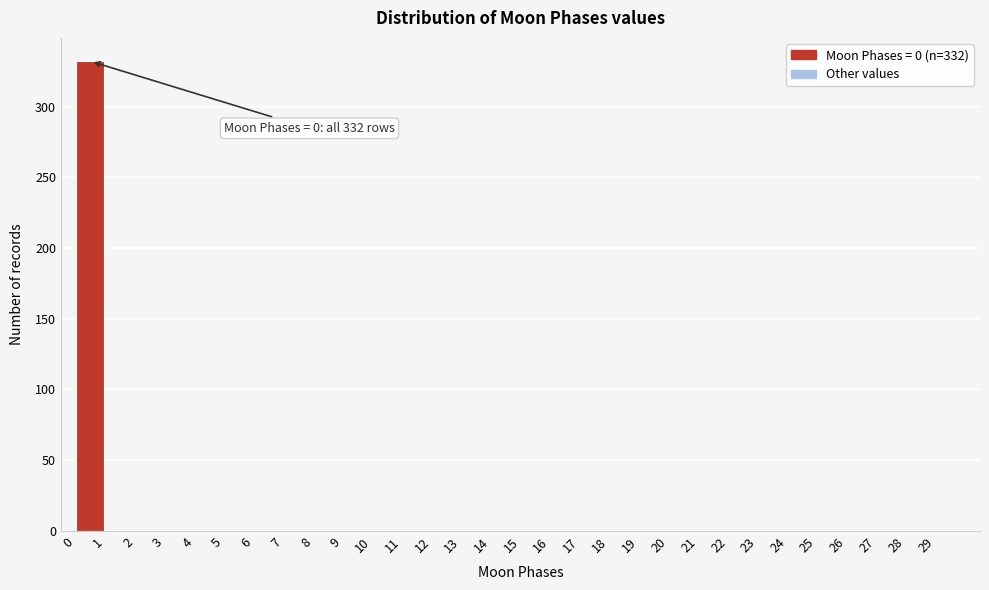

Over which range of the x-axis is the bar tallest?

0 to 1